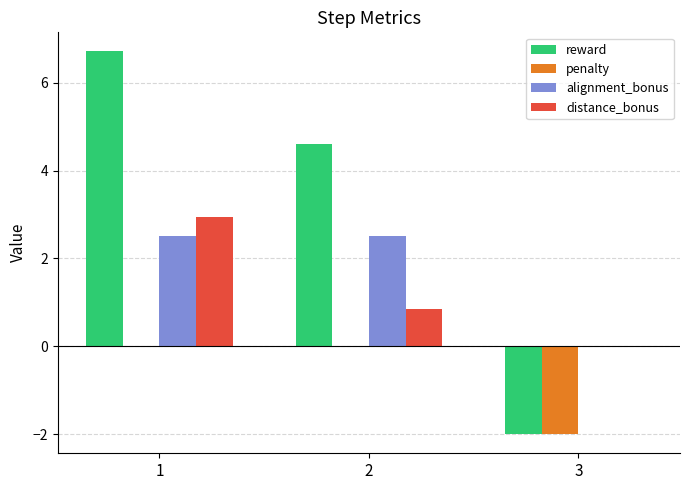

True or false: penalty has a value of -1.2 at 1.

False